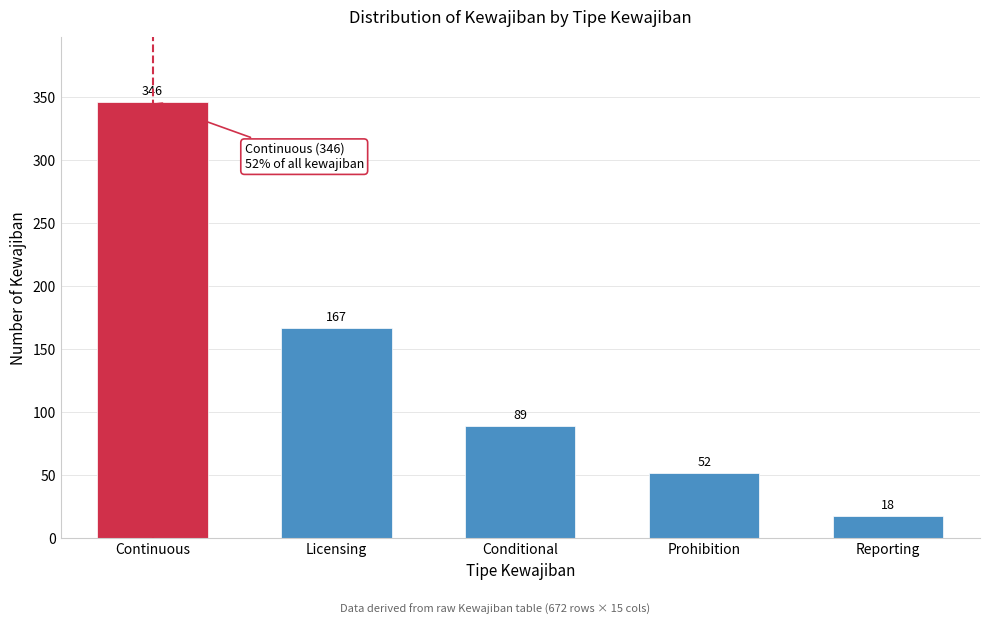

Reading left to right, list all the values displayed in this chart.

Continuous=346	Licensing=167	Conditional=89	Prohibition=52	Reporting=18